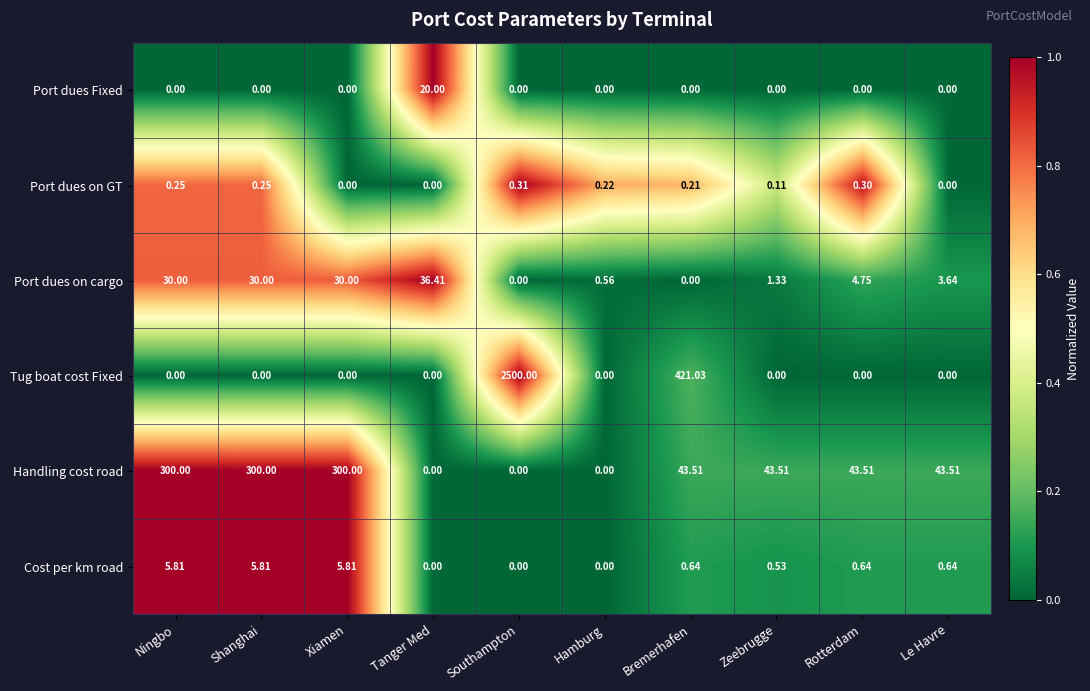

Rank the series by their maximum value, from lowest to highest.

Port dues on GT, Cost per km road, Port dues Fixed, Port dues on cargo, Handling cost road, Tug boat cost Fixed